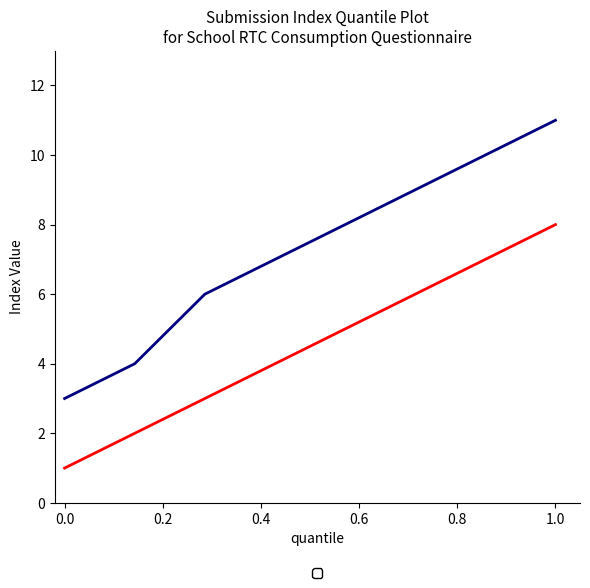

True or false: _index and _parent_index intersect in this chart.

False